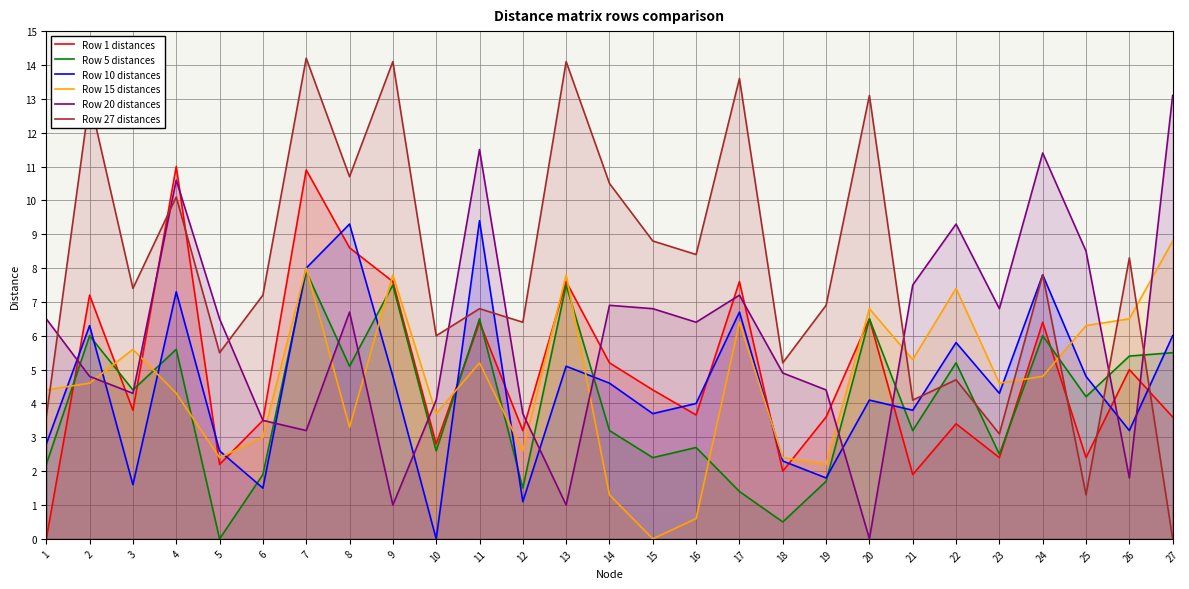

What are all the series names shown in the legend?

Row 1 distances, Row 5 distances, Row 10 distances, Row 15 distances, Row 20 distances, Row 27 distances